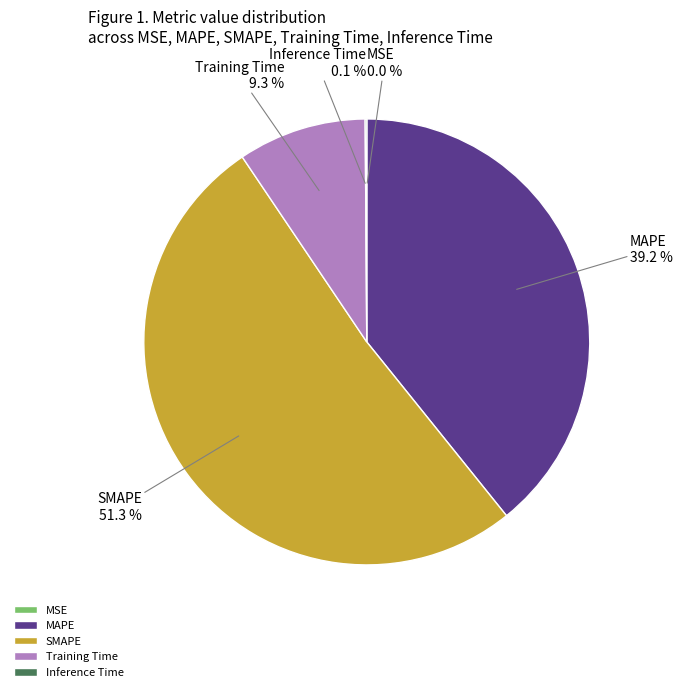

Does any single category account for the majority?

Yes